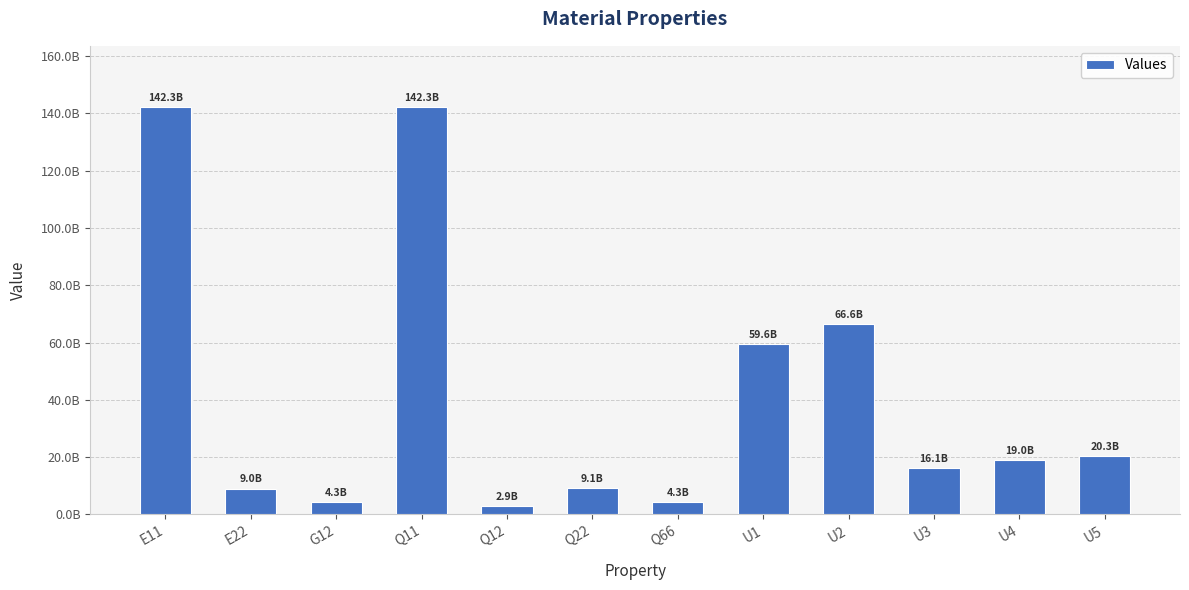

Reading left to right, extract all data points from this chart.

E11=142273249546.4	E22=9032115721.4	G12=4274741791.8	Q11=142273249546.4	Q12=2909314449.3	Q22=9091607653.9	Q66=4274741791.8	U1=59626520958.3	U2=66590820946.2	U3=16055907641.8	U4=18965222091.1	U5=20330649433.6